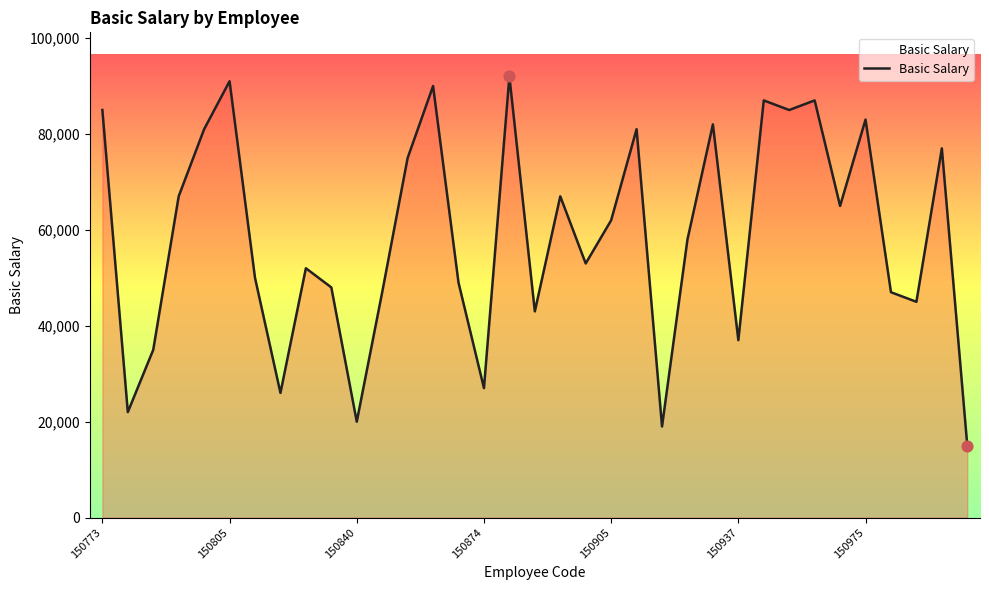

What is the greatest value displayed?

92000